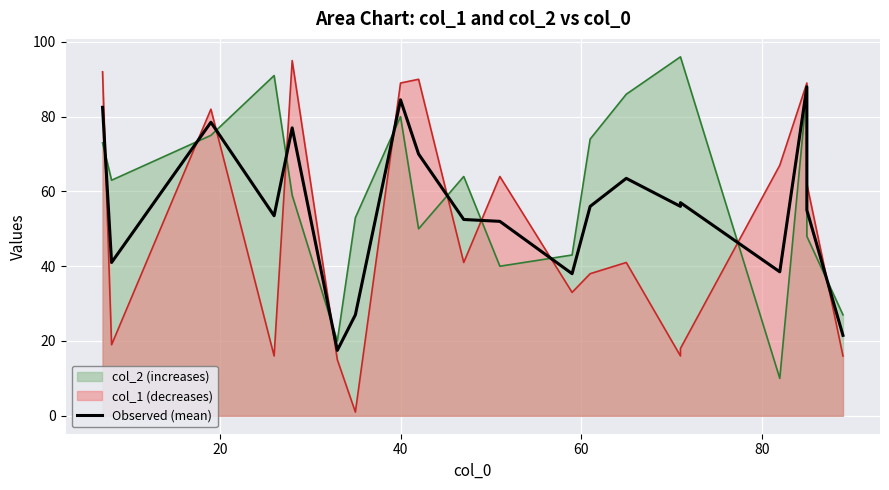

What is the average value?

55.5